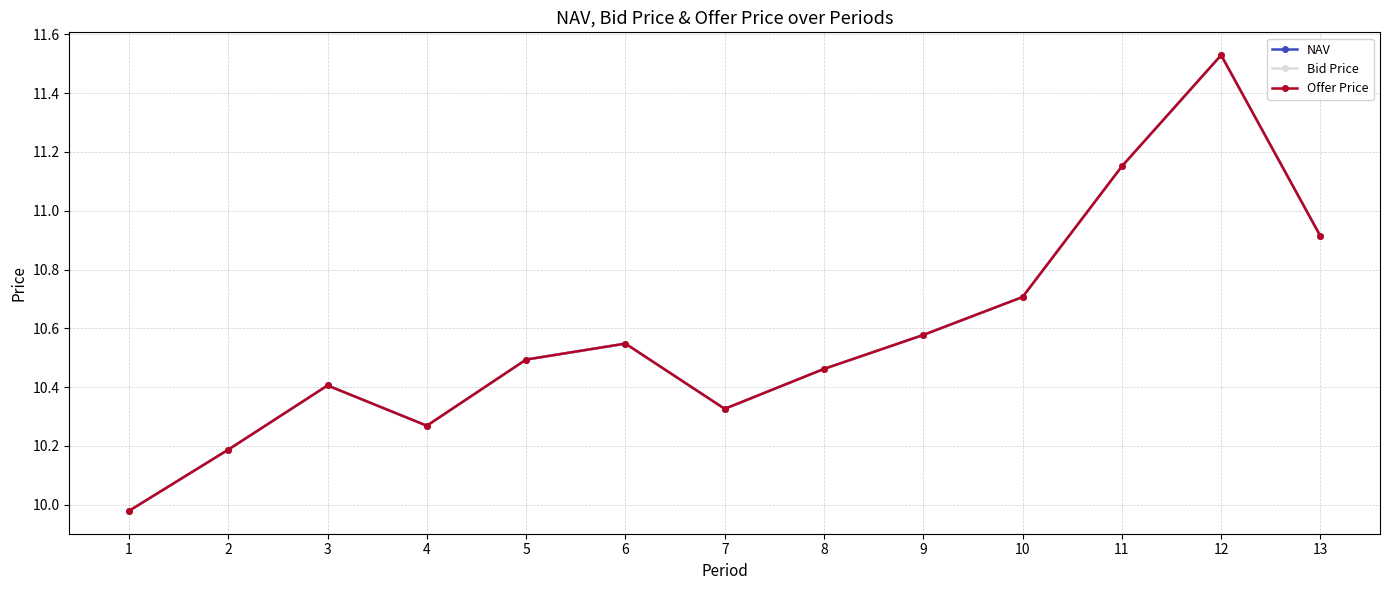

Rank the series by their average value, from lowest to highest.

Bid Price, NAV, Offer Price